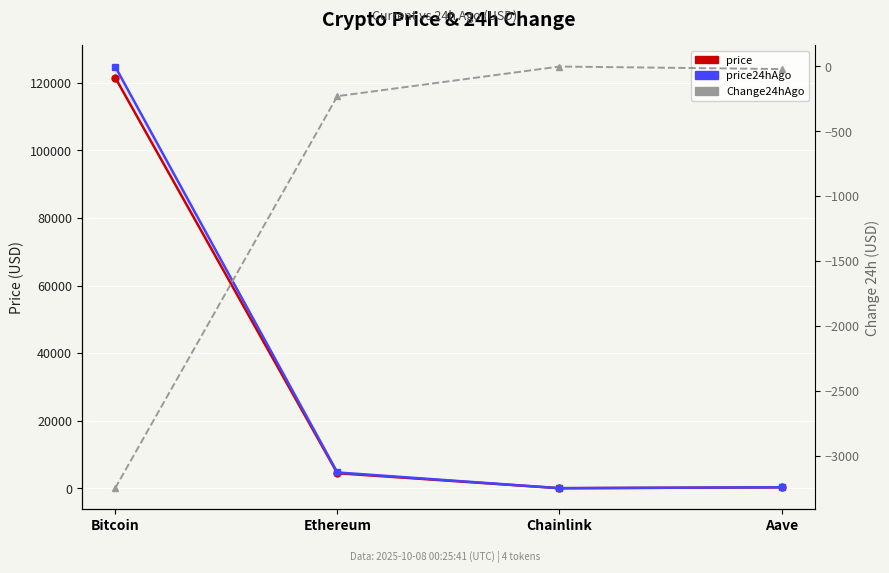

How many data points in price are less than 4454?

2